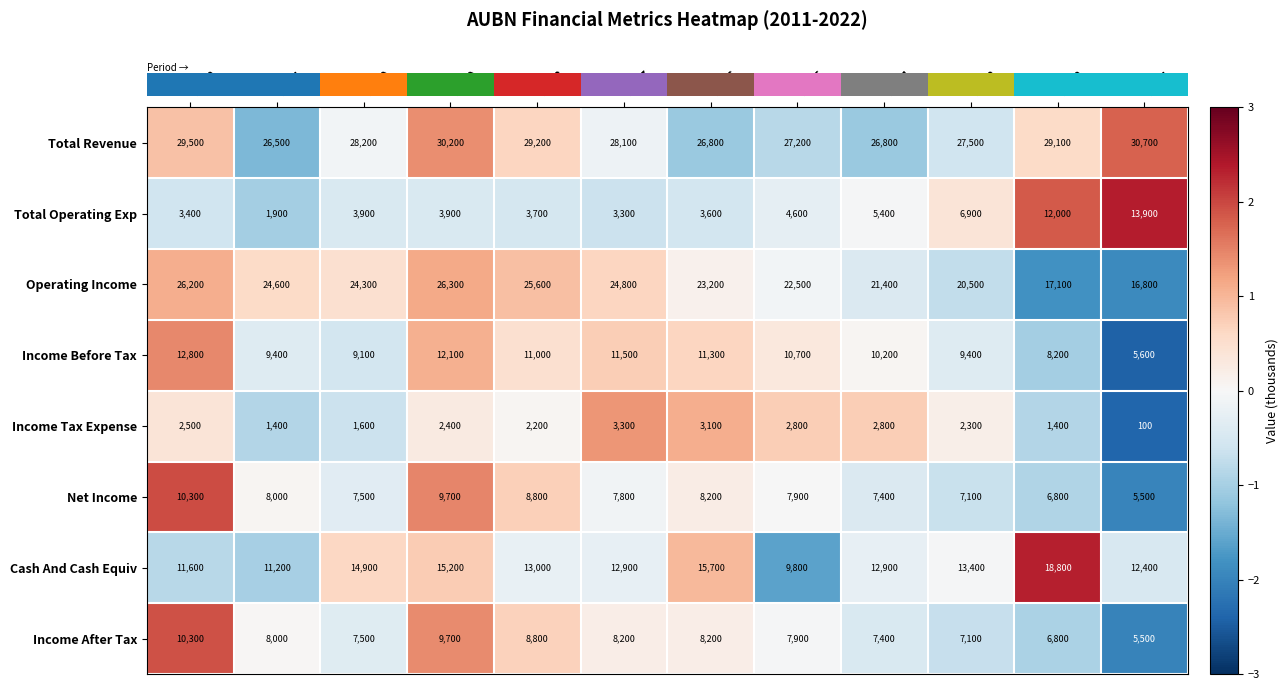

At which label does Operating Income first exceed 24300?

2022